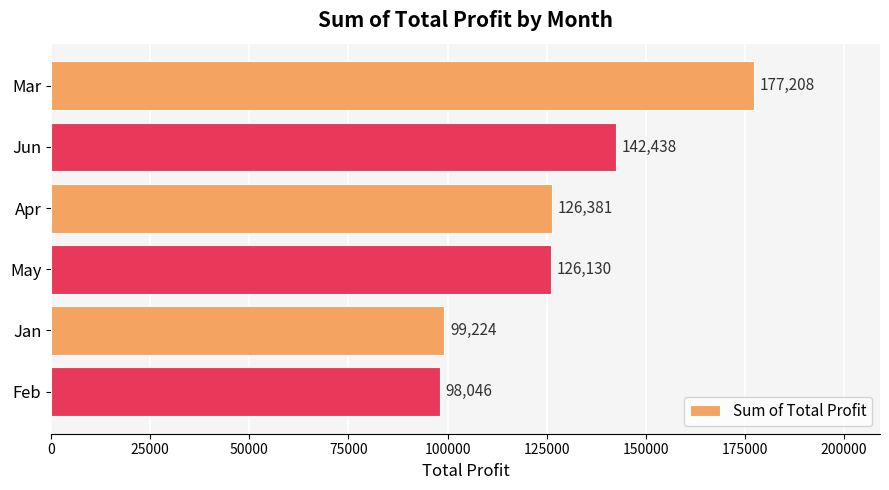

At which label is the value closest to 137626?

Jun